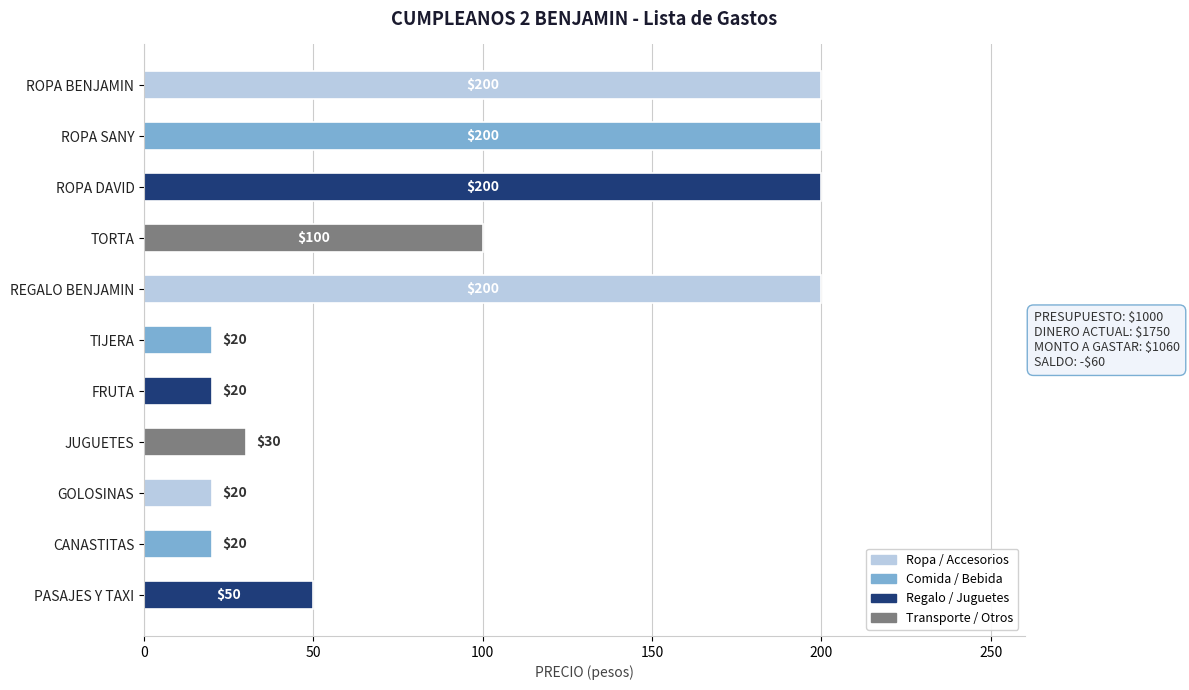

Reading top to bottom, extract all data points from this chart.

200	200	200	100	200	20	20	30	20	20	50